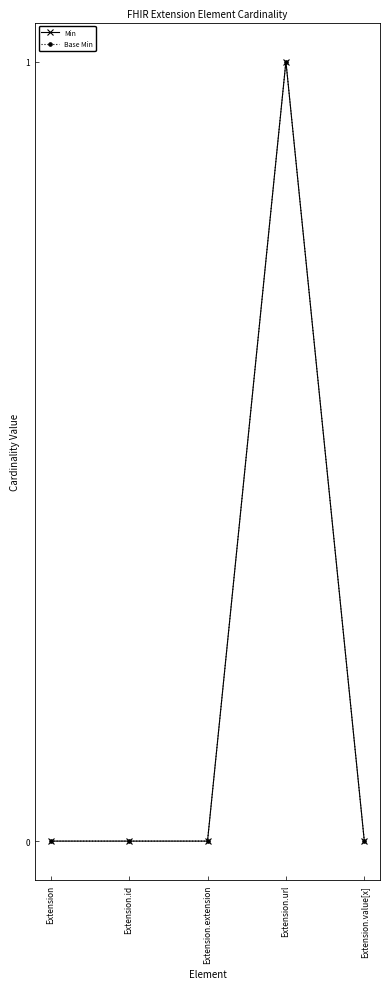

In Min, how many points are higher than both neighbors (excluding endpoints)?

1